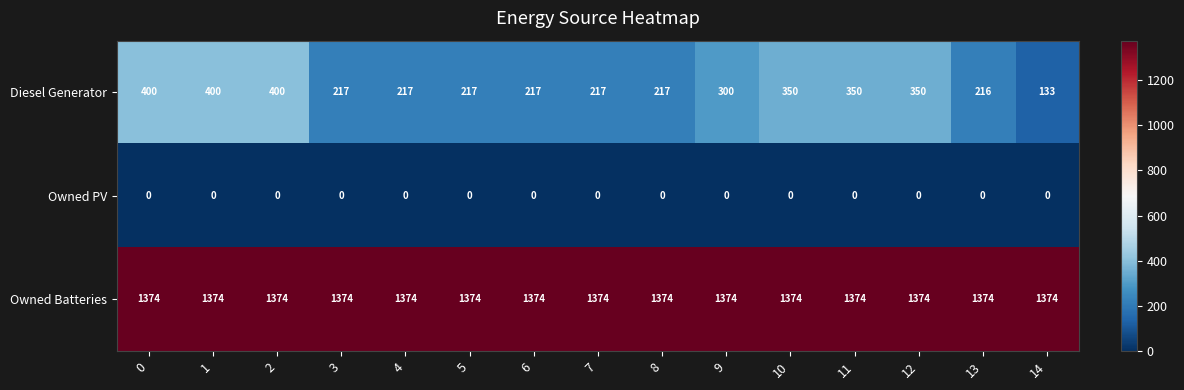

True or false: Owned PV has a value of 0 at 3.

True